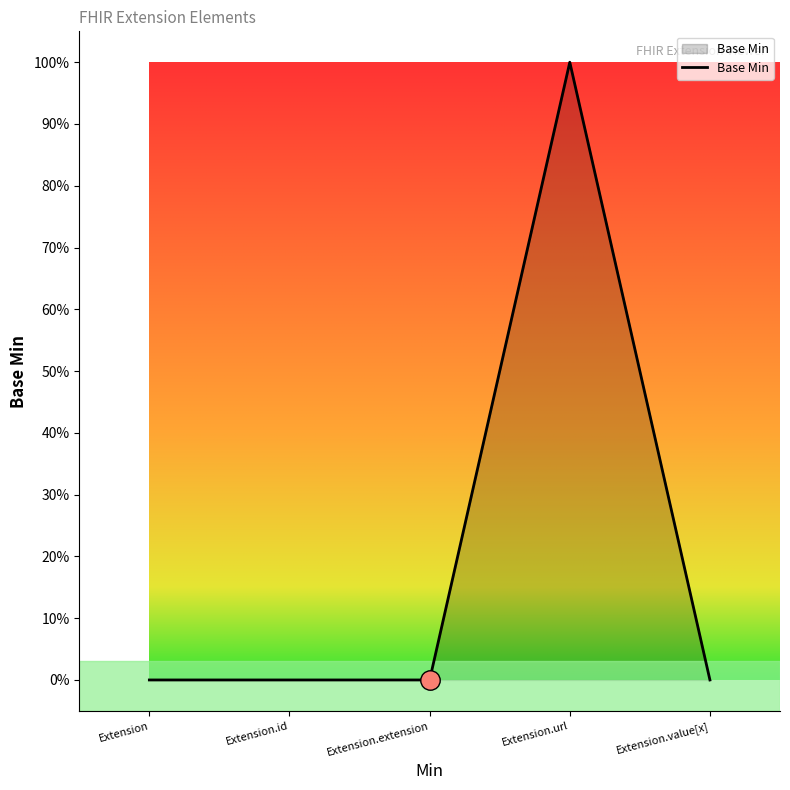

Does the chart display data point markers on the line(s)?

No